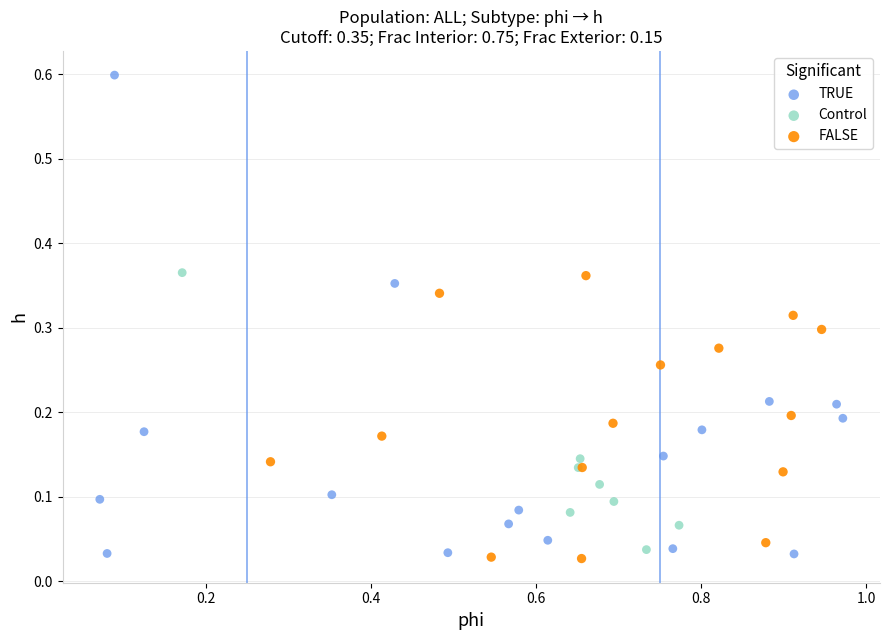

Which series reaches the maximum Y coordinate?

TRUE